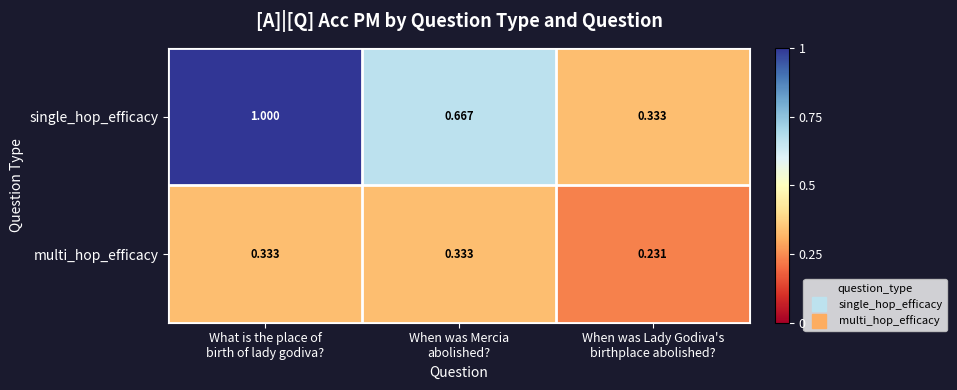

At which category is the sum across all series the highest?

What is the place of
birth of lady godiva?